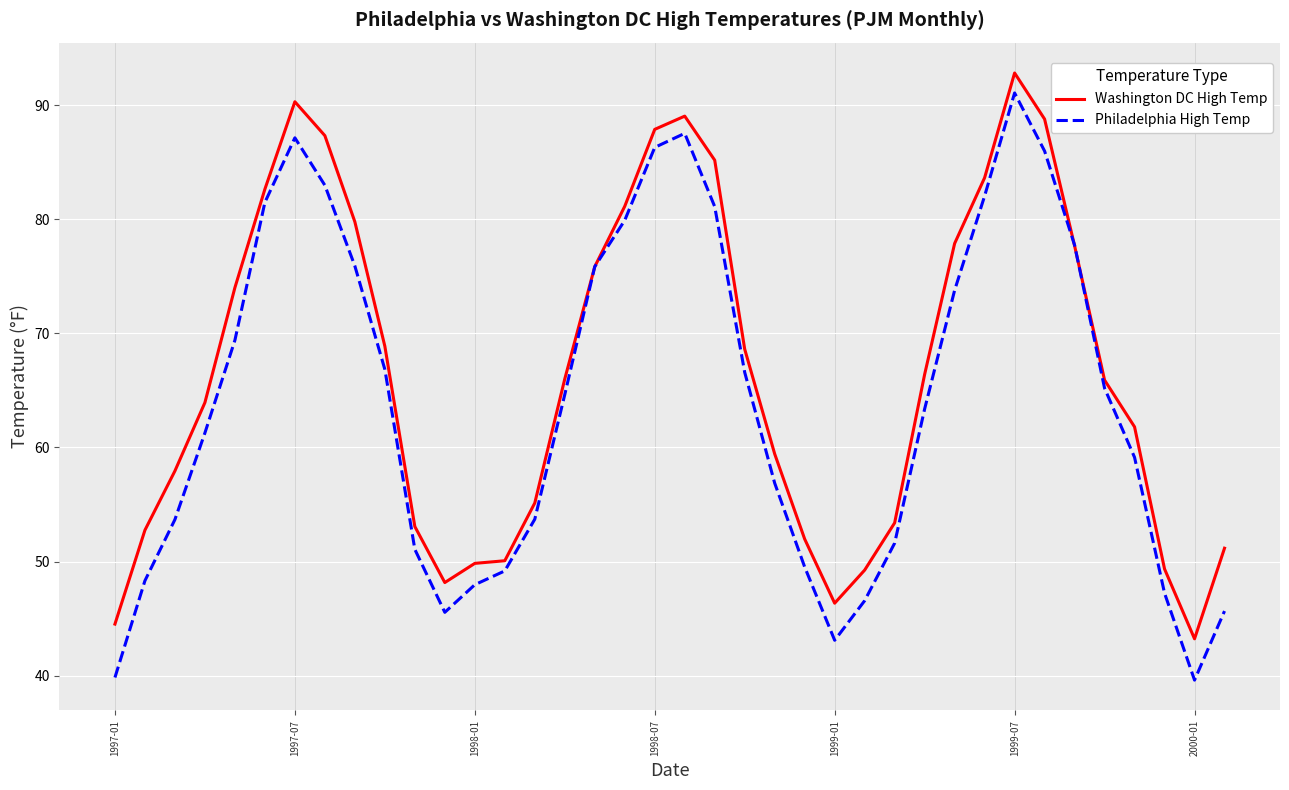

In Washington DC High Temp, how many points are lower than both neighbors (excluding endpoints)?

3